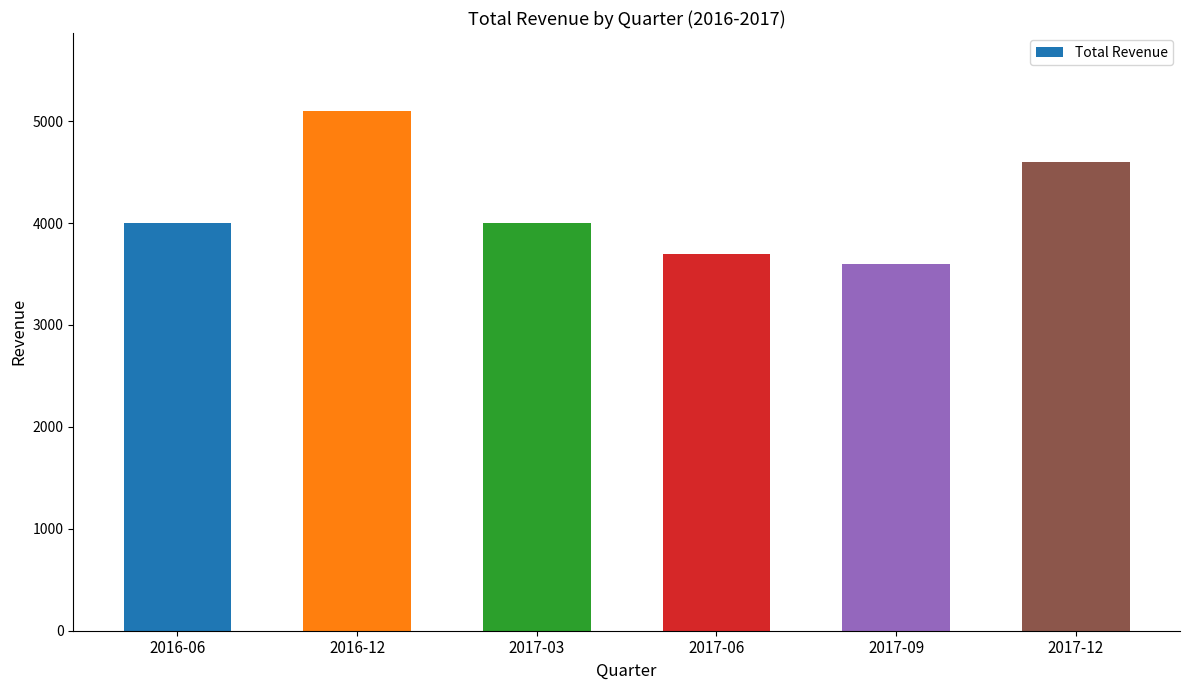

What is the smallest value displayed?

3600